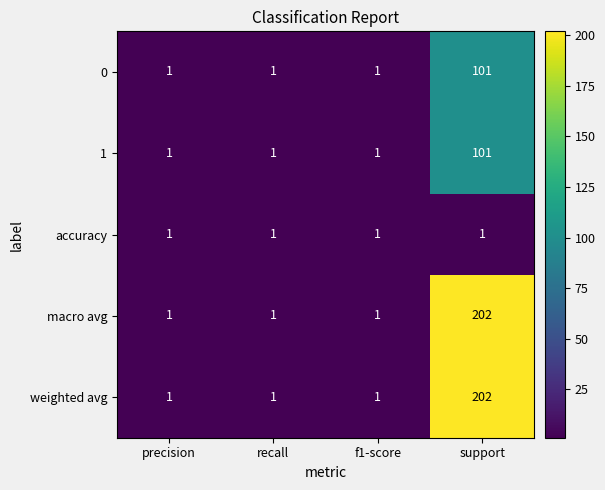

The value of weighted avg at f1-score is 0. True or false?

False